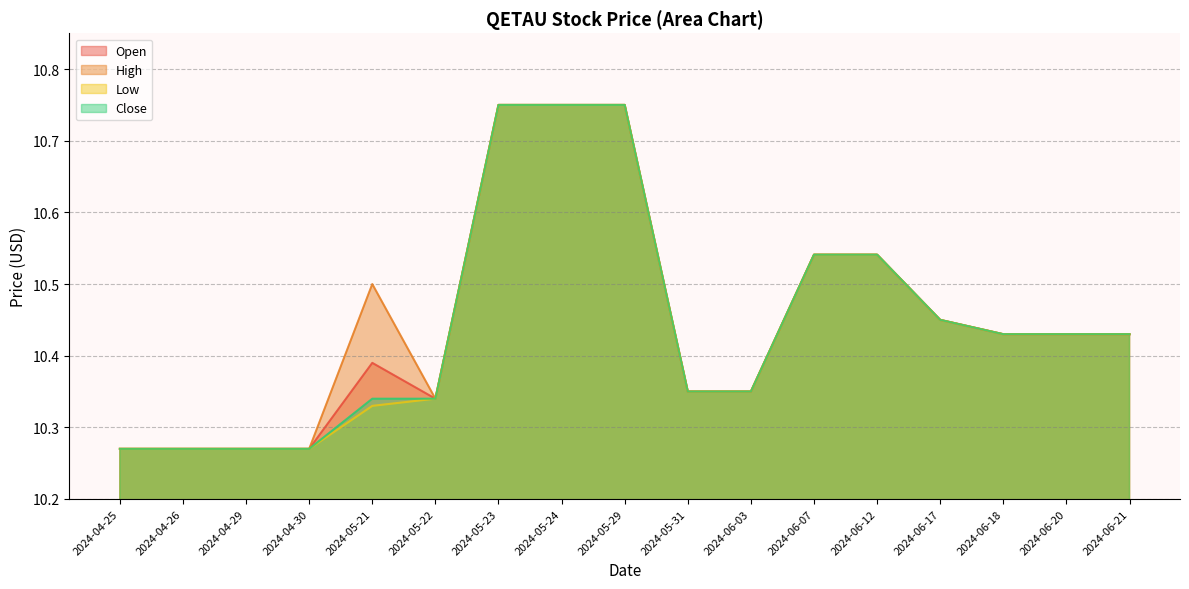

At which category does Open reach its first local peak?

2024-05-21